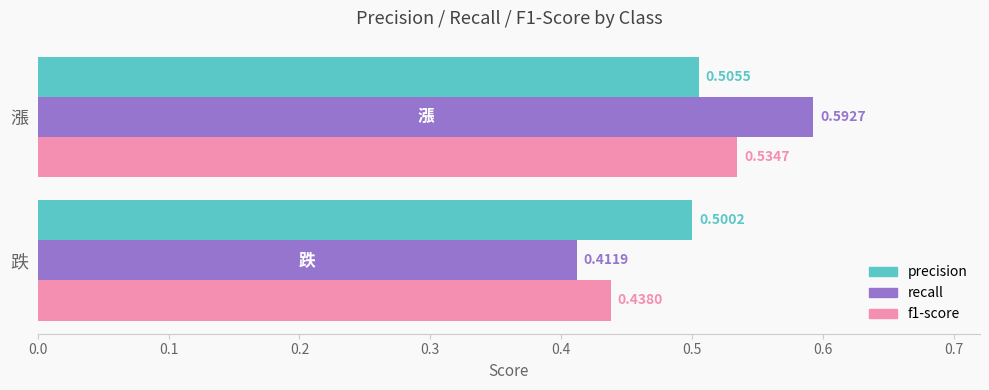

Reading left to right, transcribe all the data shown in this chart.

precision: 跌=0.5	漲=0.5
recall: 跌=0.4	漲=0.6
f1-score: 跌=0.4	漲=0.5